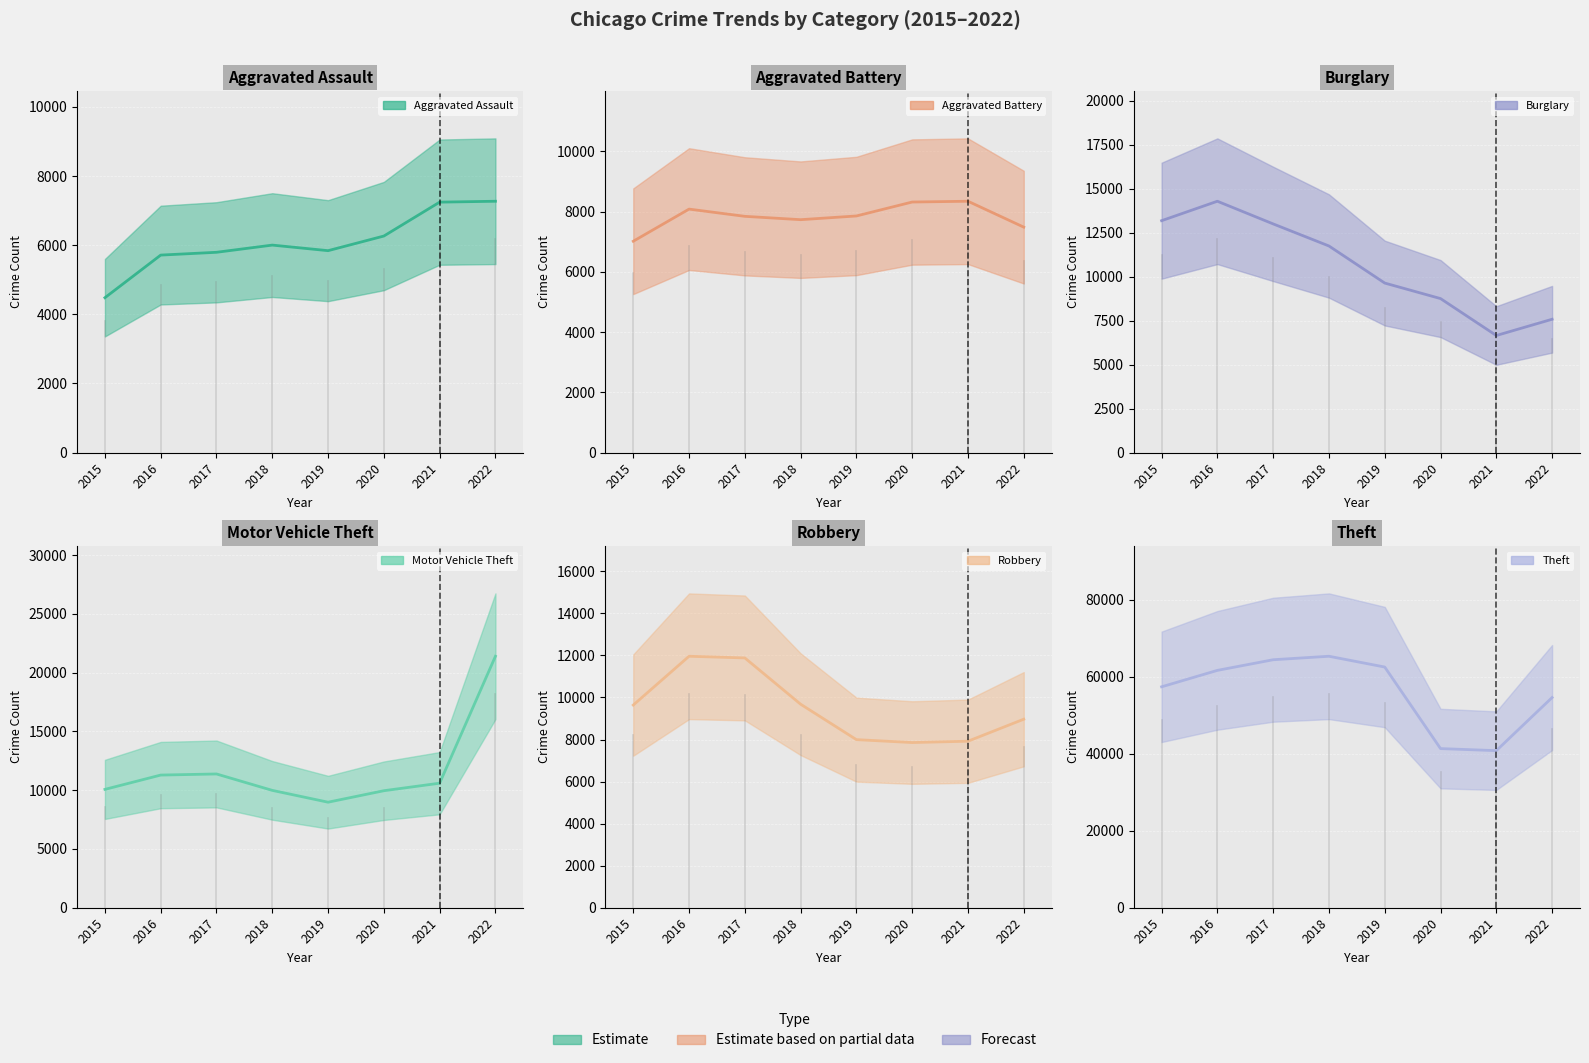

At which category does Aggravated Assault reach its first local valley?

2019